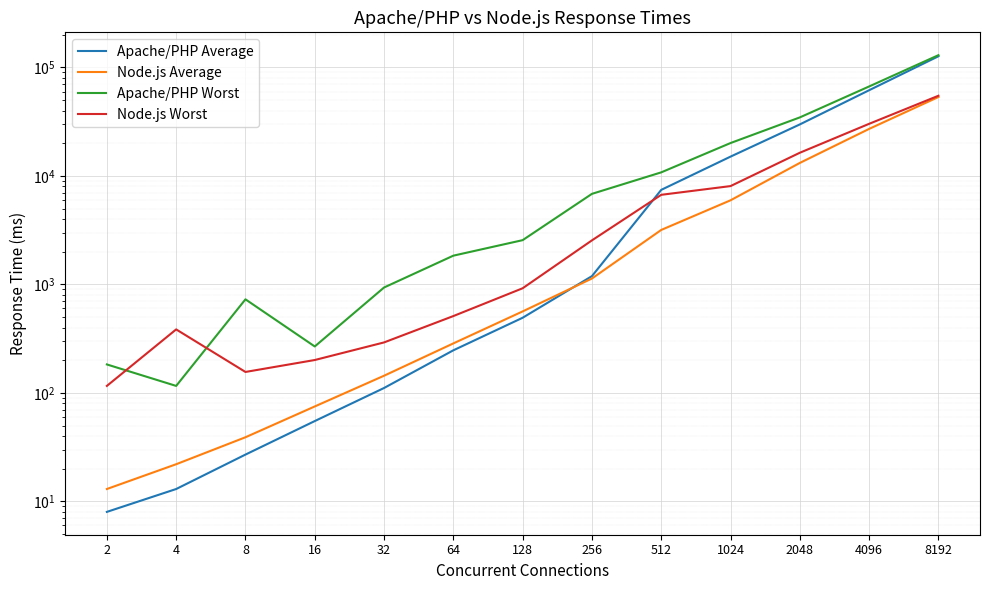

What is the approximate value of Node.js Worst at 4096?

30254